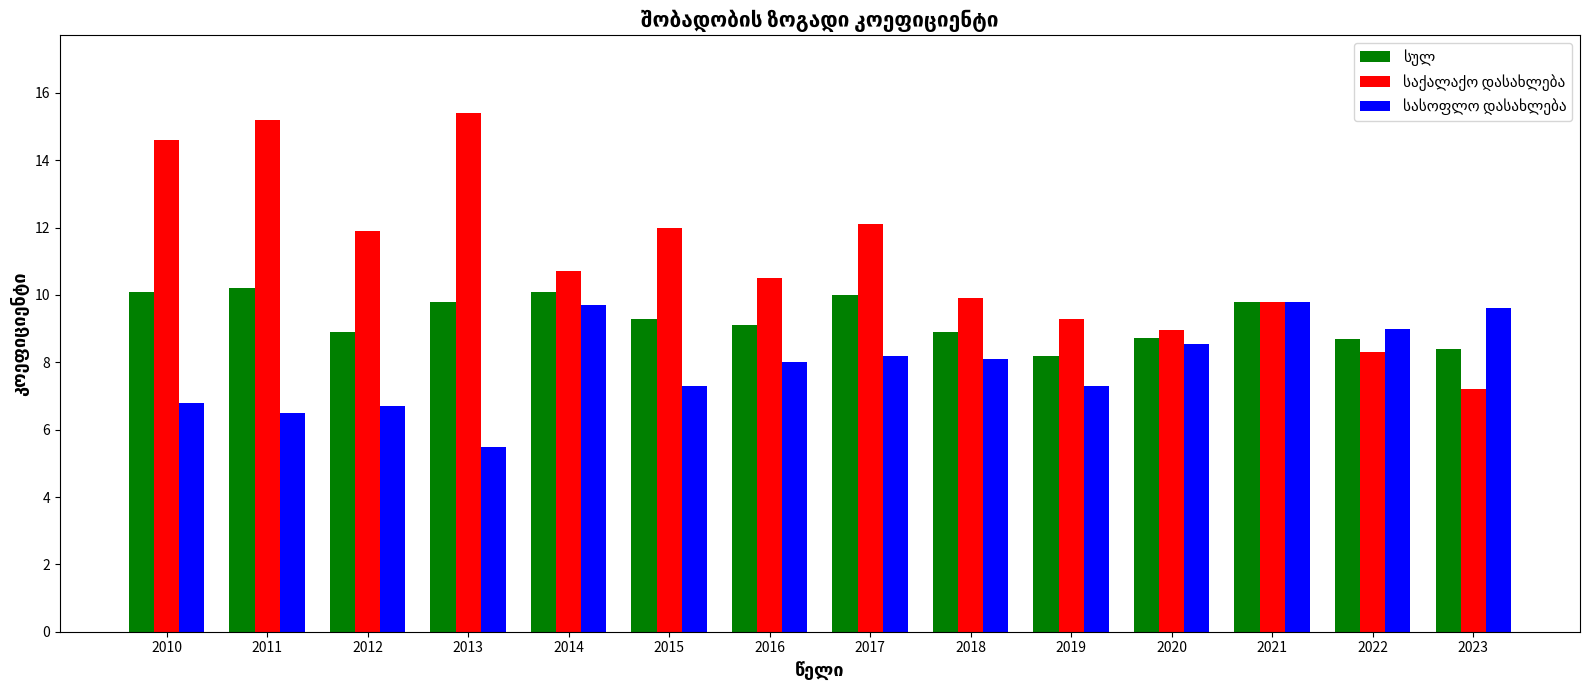

What is the maximum value shown in the chart?

15.4